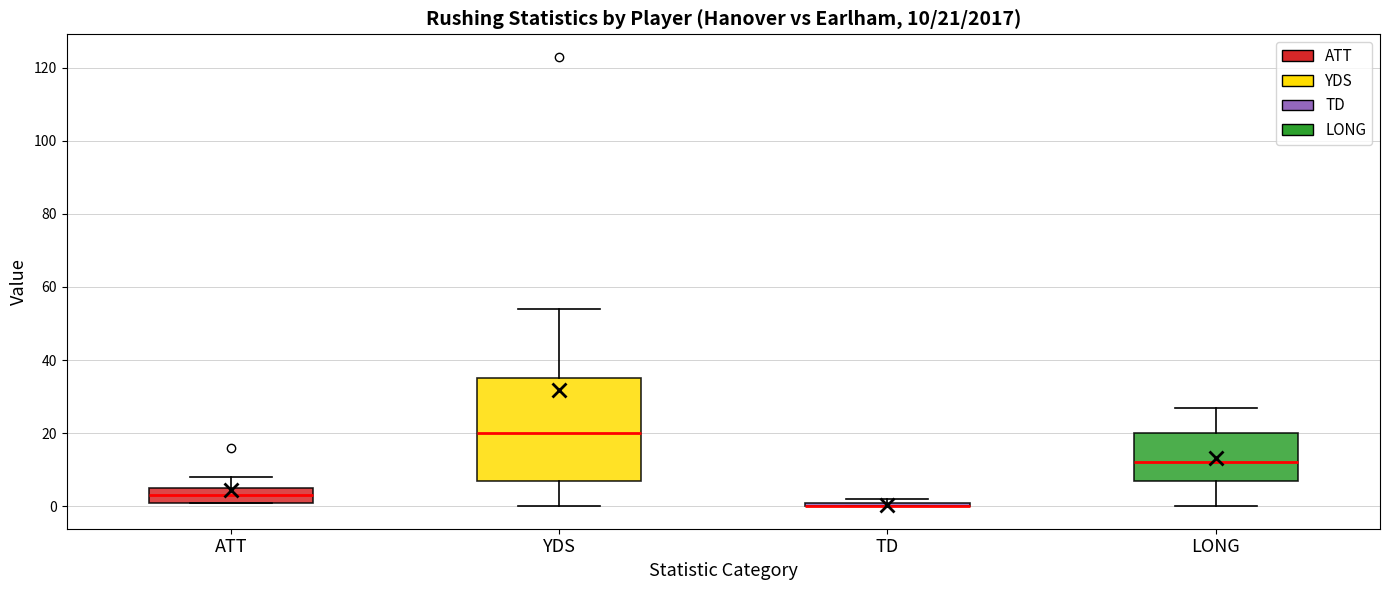

Comparing the boxes themselves (not the whiskers), which one is the tallest?

YDS